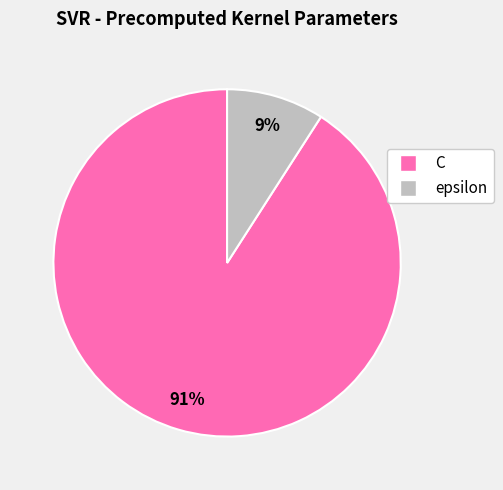

Do C and epsilon together represent more than half of the pie?

Yes